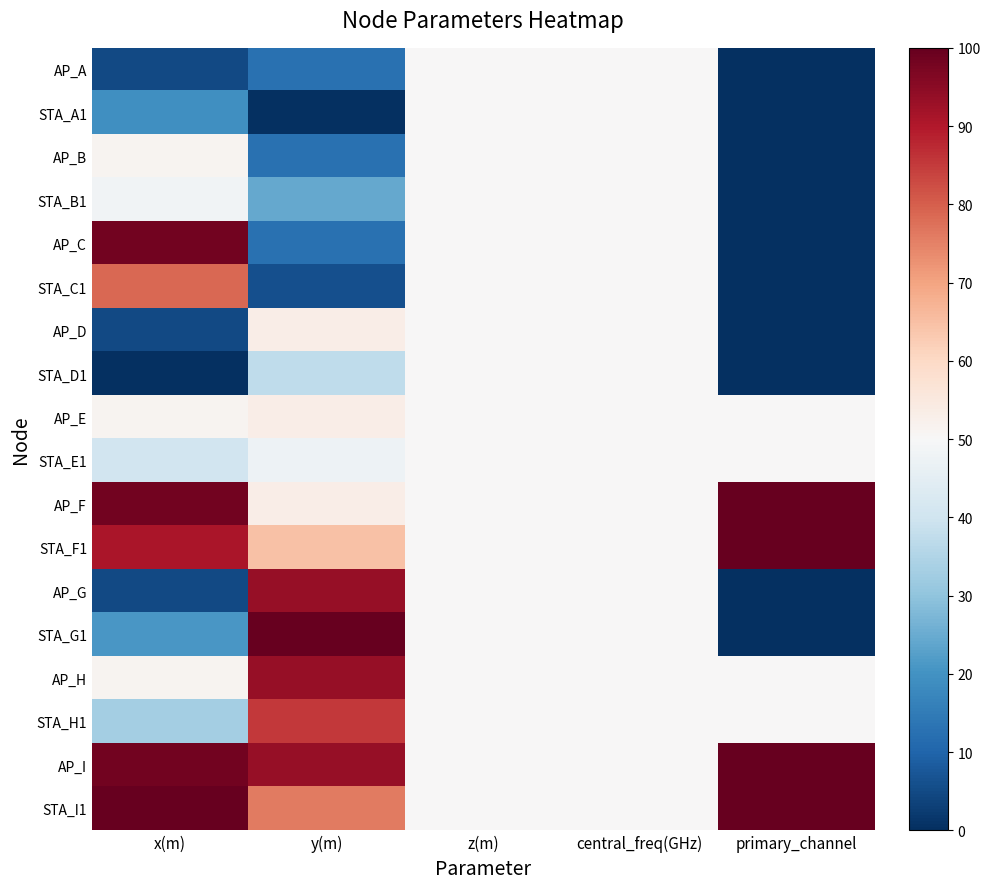

What is the maximum value shown in the chart?

100.0